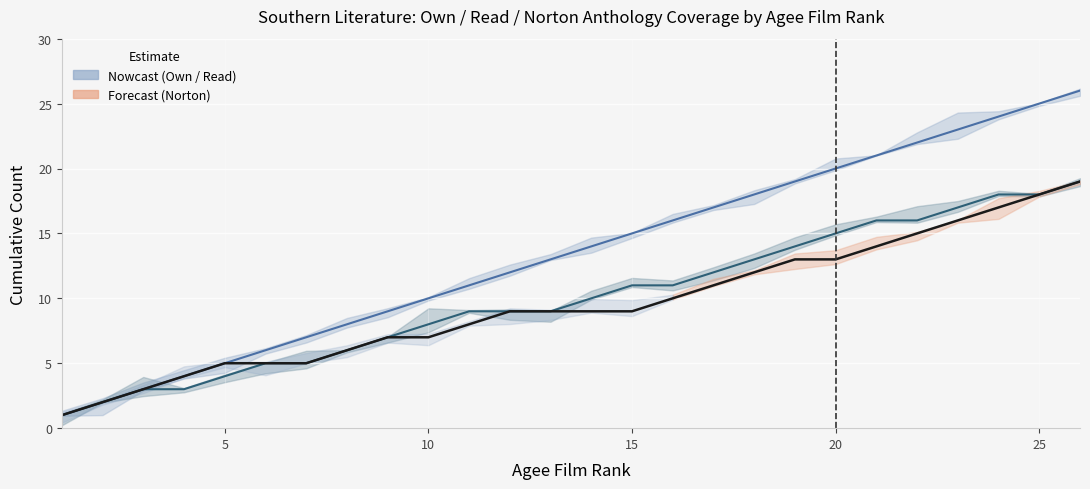

Which series has the largest total across all categories?

Own